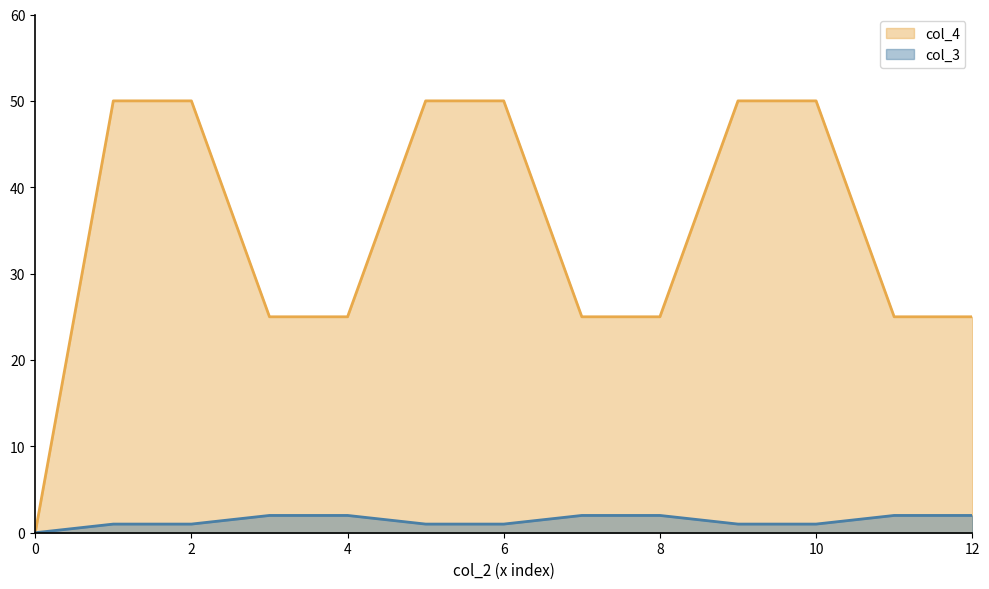

The col_4 series shows 90 at 10. True or false?

False